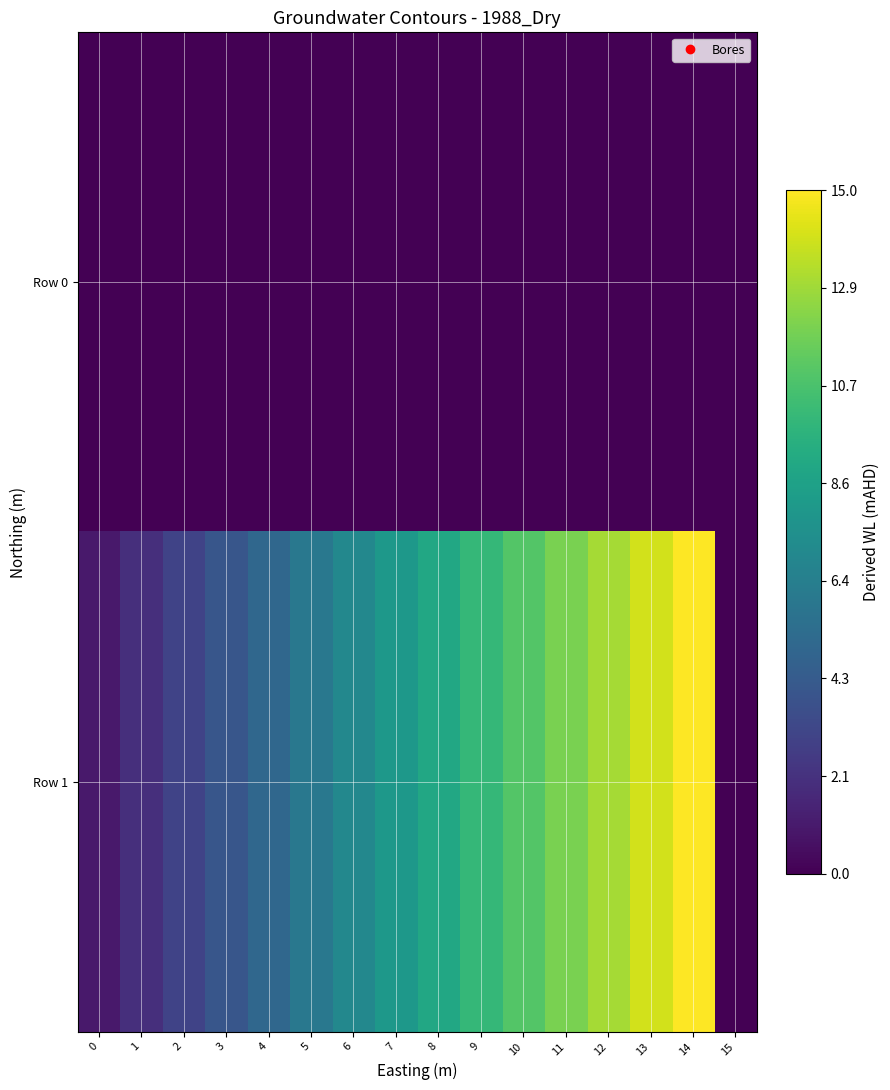

Reading right to left, what are all the values shown in this chart?

Row 0: 15=0	14=0	13=0	12=0	11=0	10=0	9=0	8=0	7=0	6=0	5=0	4=0	3=0	2=0	1=0	0=0
Row 1: 15=0	14=15	13=14	12=13	11=12	10=11	9=10	8=9	7=8	6=7	5=6	4=5	3=4	2=3	1=2	0=1